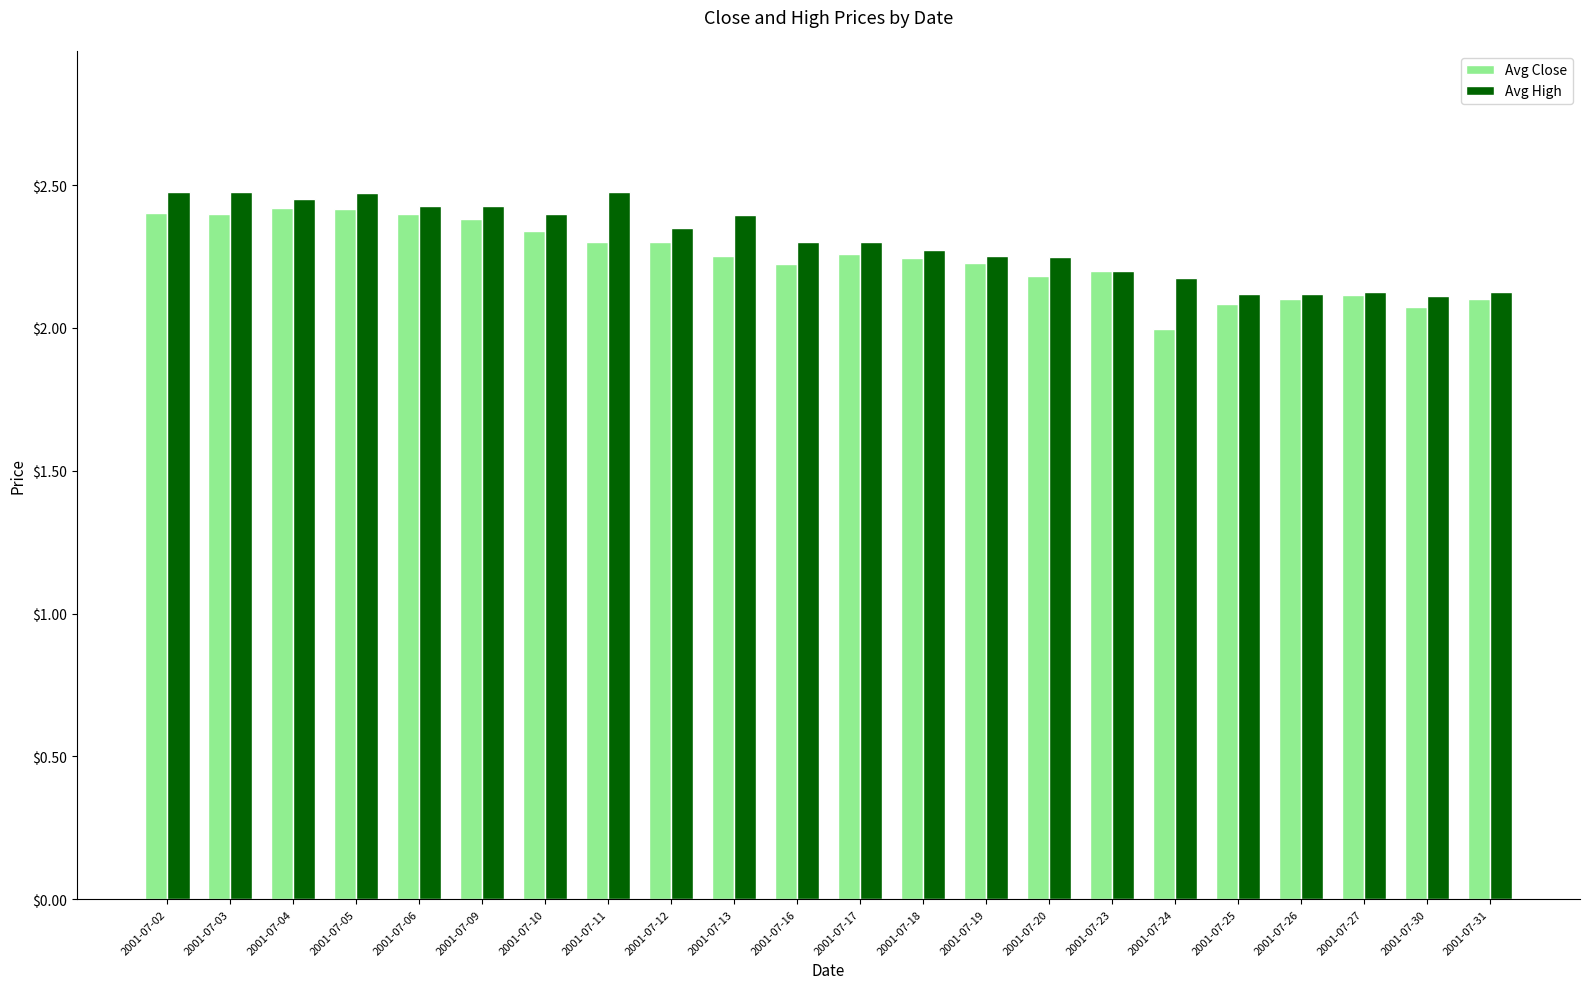

What is the total value across all series at 2001-07-17?

4.6